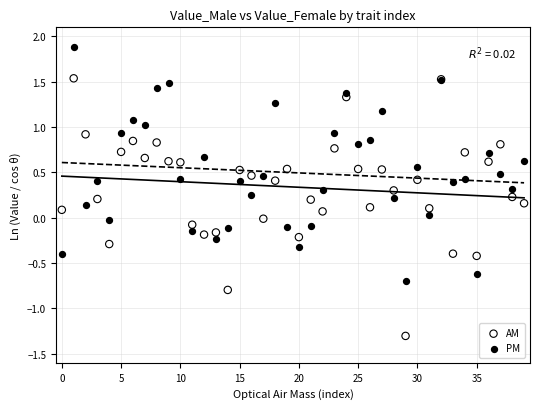

Which series reaches the maximum Y coordinate?

PM